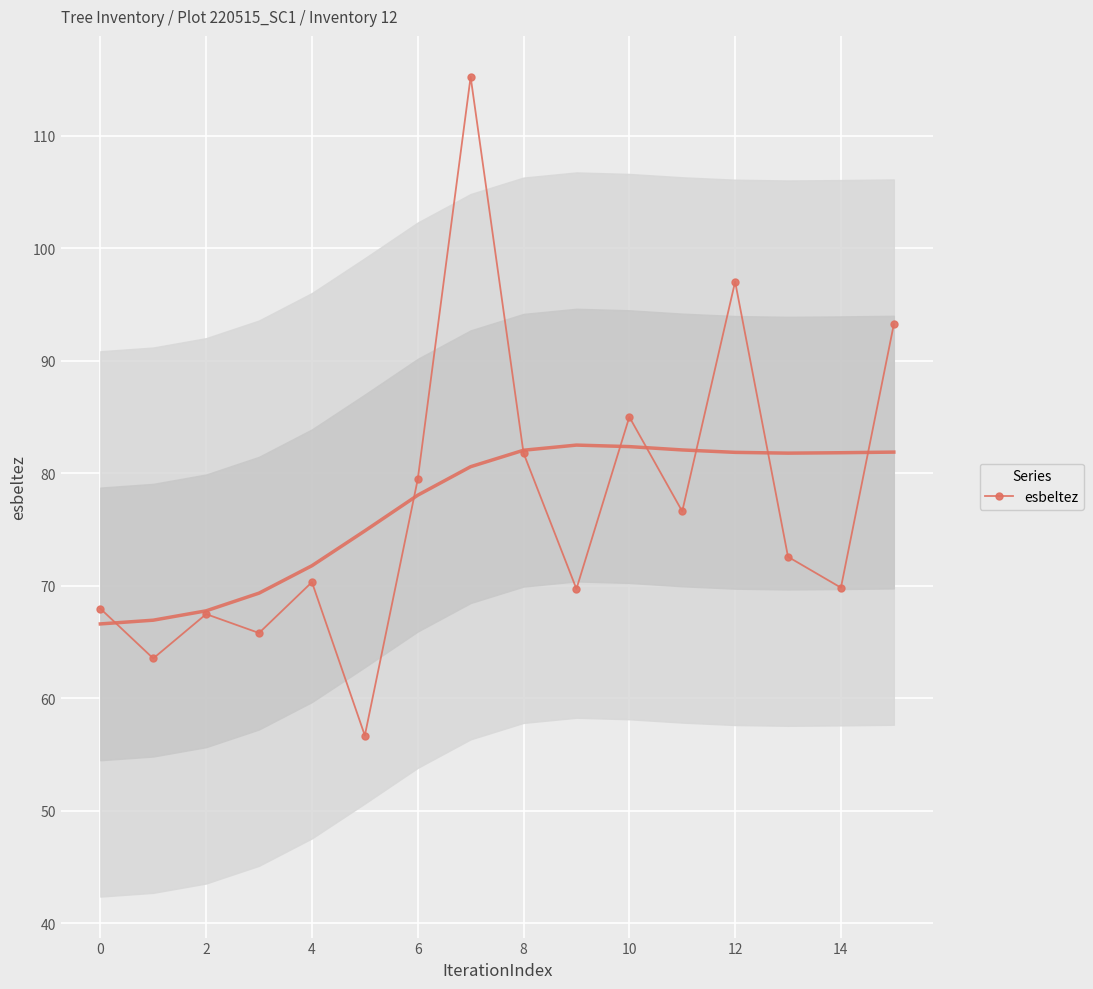

True or false: the data has more than 2 interior local peaks.

True